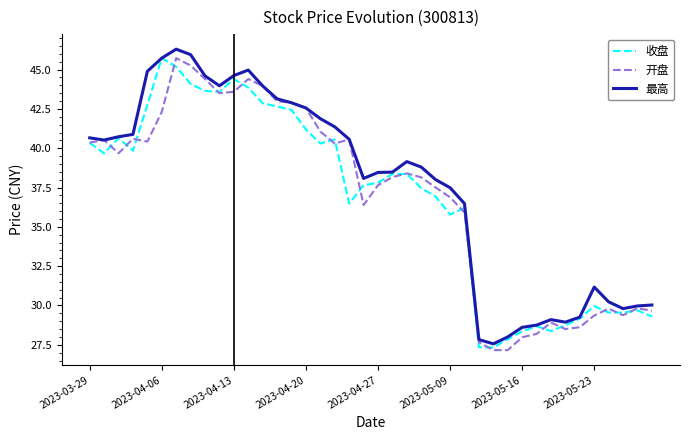

How many lines are shown in the chart?

3